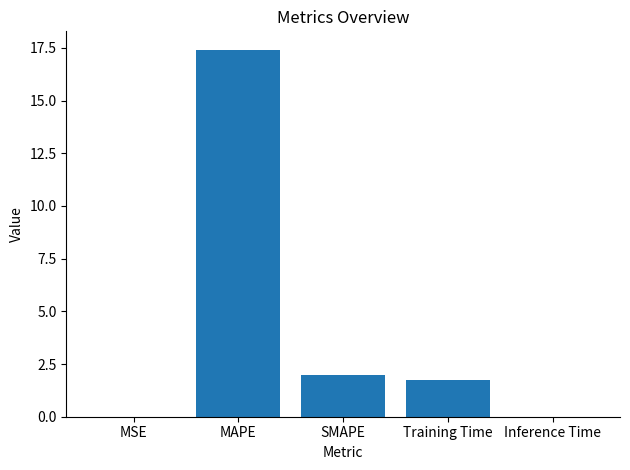

How many values exceed 1?

3